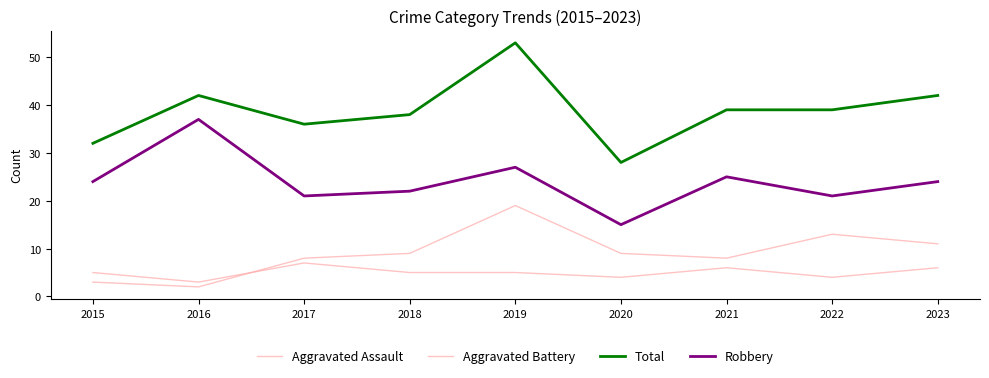

Which series has the largest range (max minus min)?

Total